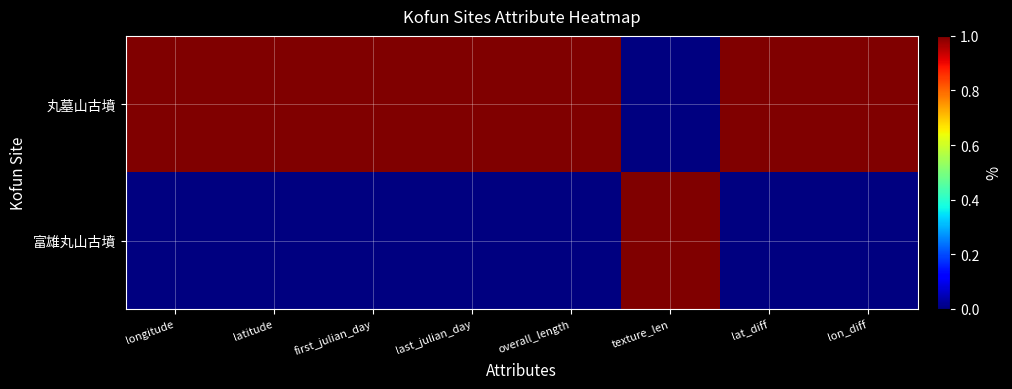

Reading right to left, what are all the values shown in this chart?

富雄丸山古墳: lon_diff=0	lat_diff=0	texture_len=1	overall_length=0	last_julian_day=0	first_julian_day=0	latitude=0	longitude=0
丸墓山古墳: lon_diff=1	lat_diff=1	texture_len=0	overall_length=1	last_julian_day=1	first_julian_day=1	latitude=1	longitude=1